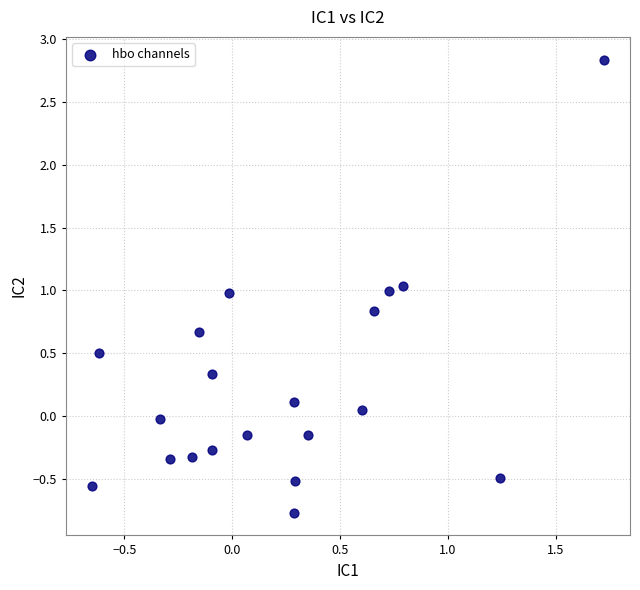

What is the range of Y values (max minus min)?

3.6